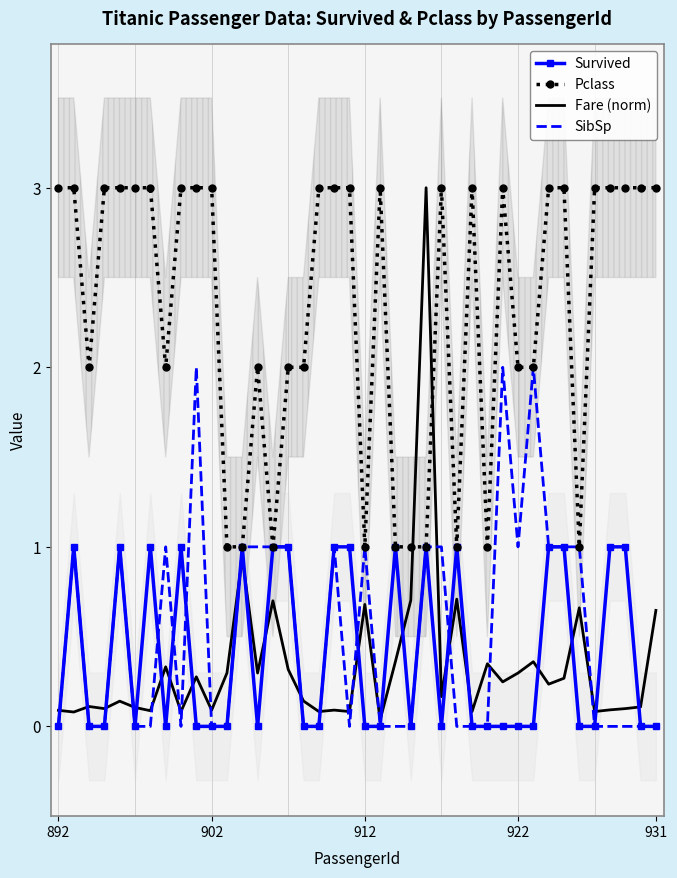

What is the difference between the maximum and minimum values in the Pclass series?

2.0